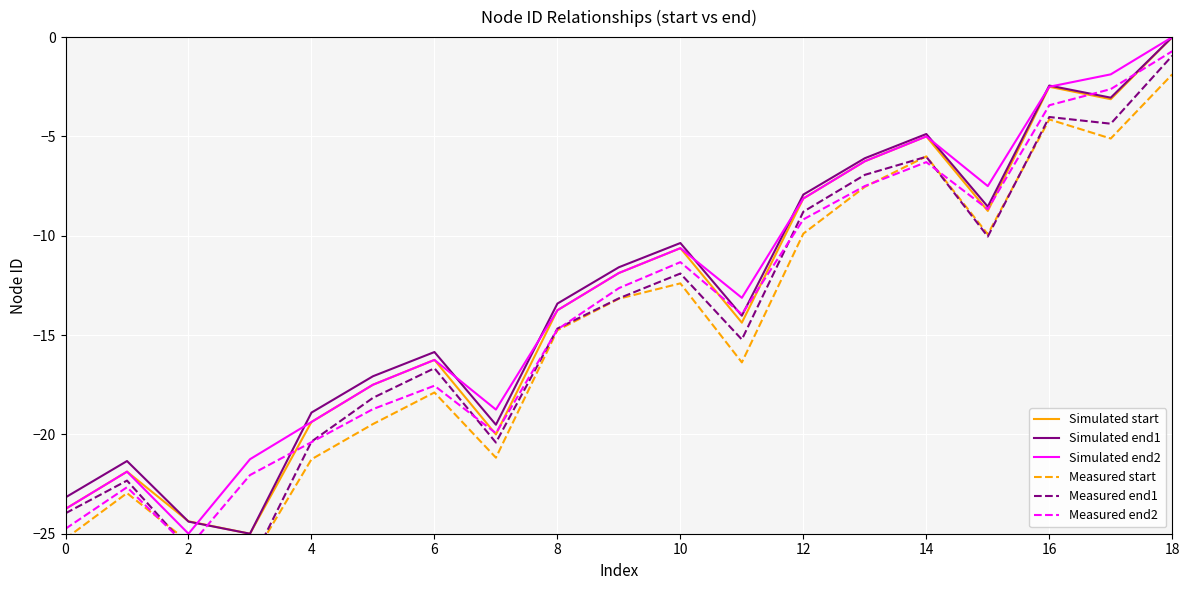

Reading right to left, list all the values displayed in this chart.

Simulated start: 0.0	-3.1	-2.5	-8.8	-5.0	-6.2	-8.1	-14.4	-10.6	-11.9	-13.8	-20.0	-16.2	-17.5	-19.4	-25.0	-24.4	-21.9	-23.8
Simulated end1: 0.0	-3.0	-2.4	-8.5	-4.9	-6.1	-7.9	-14.0	-10.4	-11.6	-13.4	-19.5	-15.9	-17.1	-18.9	-25.0	-24.4	-21.3	-23.2
Simulated end2: 0.0	-1.9	-2.5	-7.5	-5.0	-6.2	-8.1	-13.1	-10.6	-11.9	-13.8	-18.8	-16.2	-17.5	-19.4	-21.2	-25.0	-21.9	-23.8
Measured start: -1.9	-5.1	-4.1	-9.9	-6.0	-7.5	-9.9	-16.4	-12.4	-13.2	-14.8	-21.2	-17.9	-19.5	-21.3	-26.4	-25.4	-23.0	-25.2
Measured end1: -0.9	-4.4	-4.0	-10.0	-6.0	-6.9	-8.8	-15.2	-11.9	-13.1	-14.7	-20.4	-16.7	-18.2	-20.4	-26.6	-25.8	-22.3	-24.0
Measured end2: -0.7	-2.6	-3.4	-8.7	-6.3	-7.5	-9.2	-13.9	-11.3	-12.6	-14.7	-19.9	-17.5	-18.7	-20.4	-22.0	-25.7	-22.7	-24.8